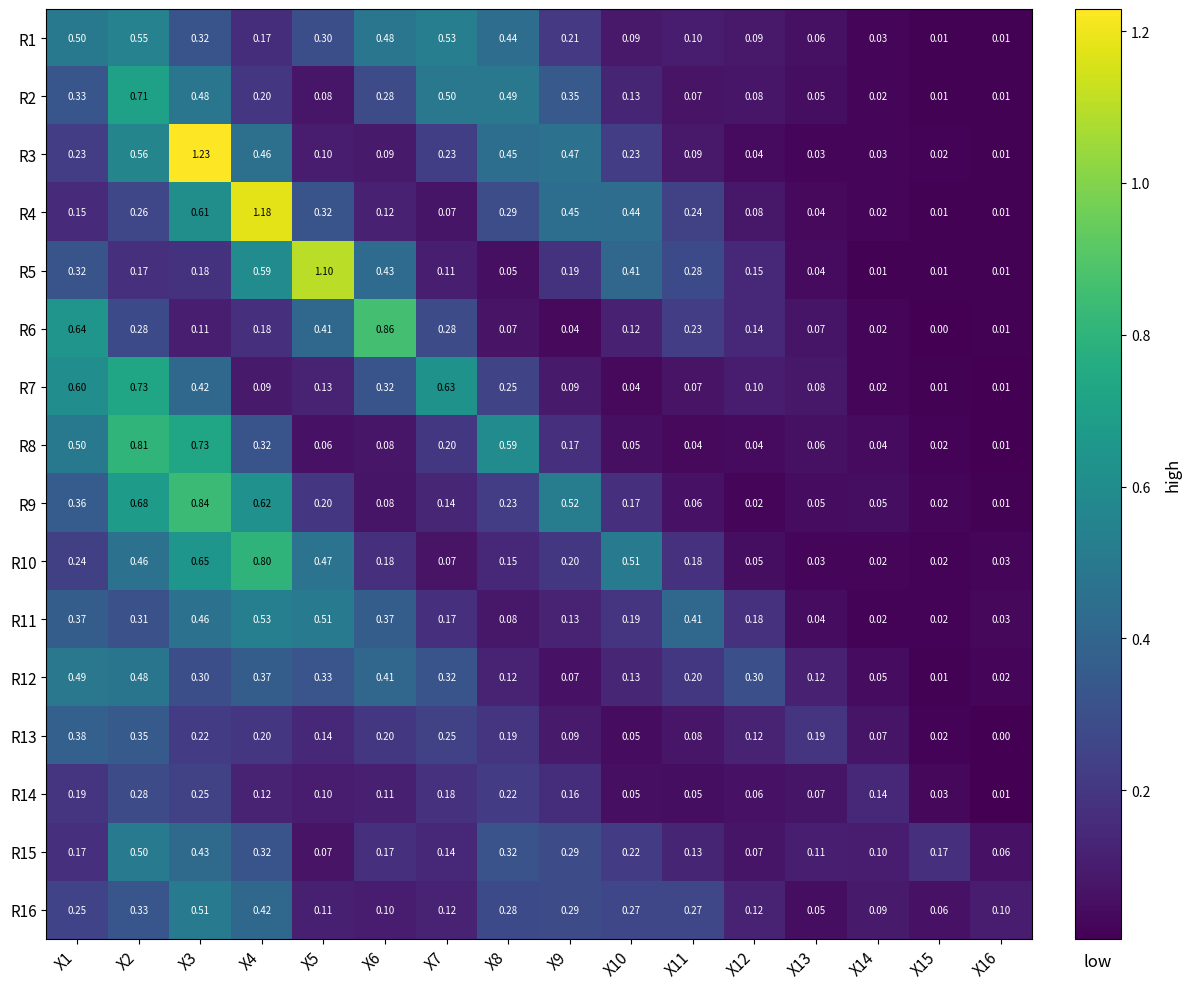

Is the value of R11 at X10 greater than the value of R2 at X15?

Yes